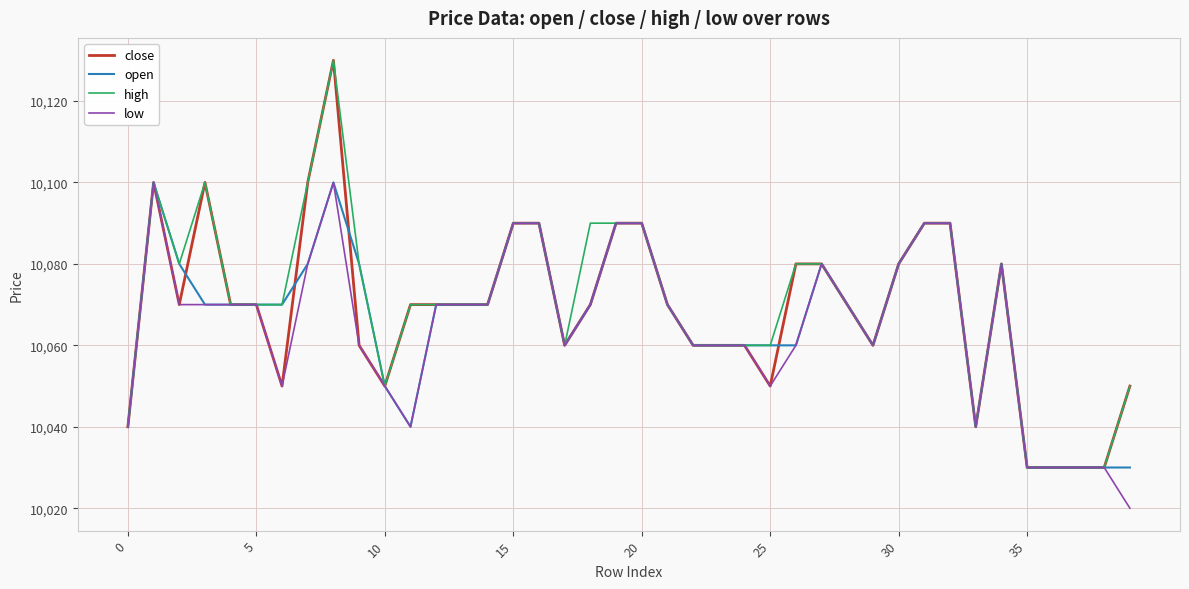

What is the maximum value for high?

10130